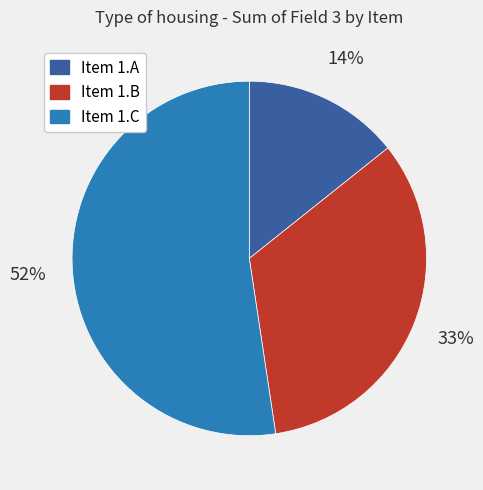

To the nearest percent, what portion does Item 1.A represent?

14%